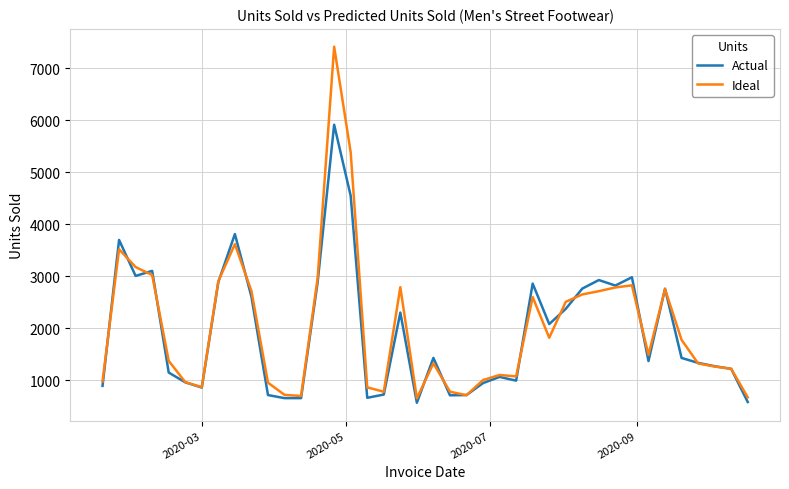

How many values in the Ideal series are below 1489?

20